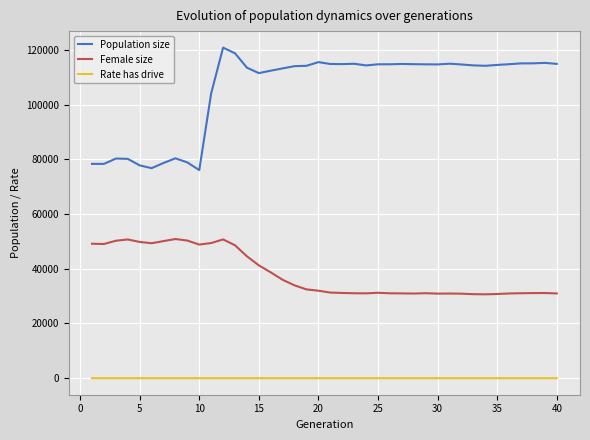

Which series has the largest total across all categories?

Population size